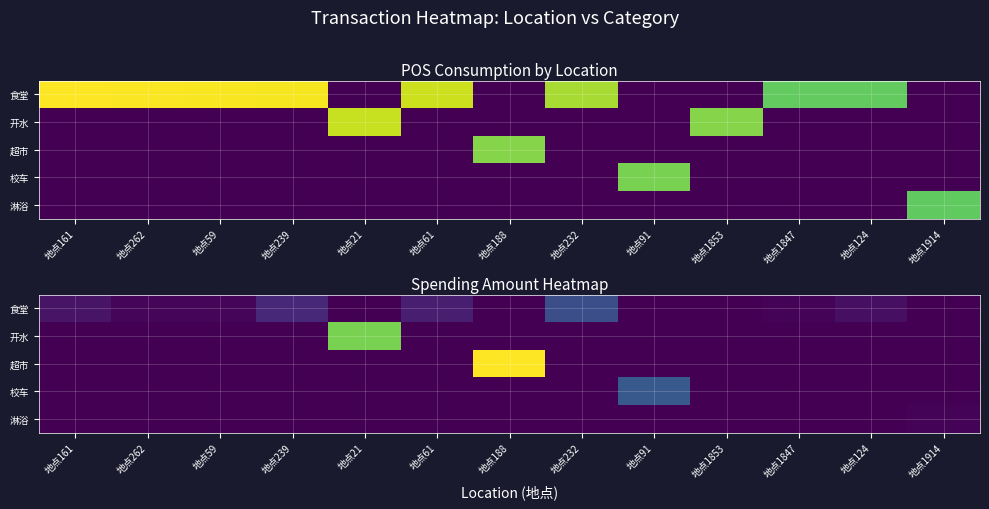

Which category has the lowest value across all series?

地点21